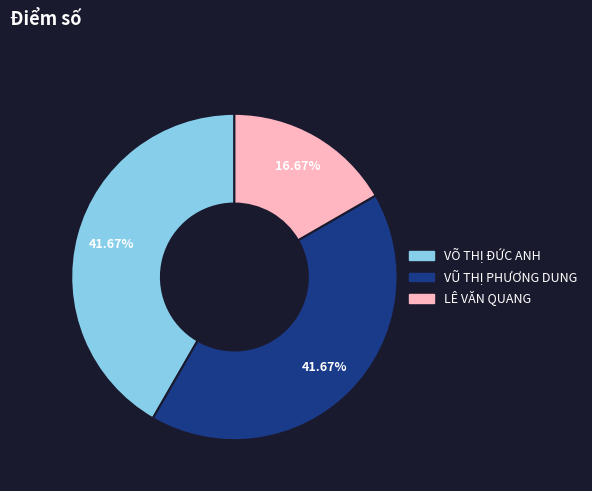

What portion of the pie excludes LÊ VĂN QUANG?

83.3%